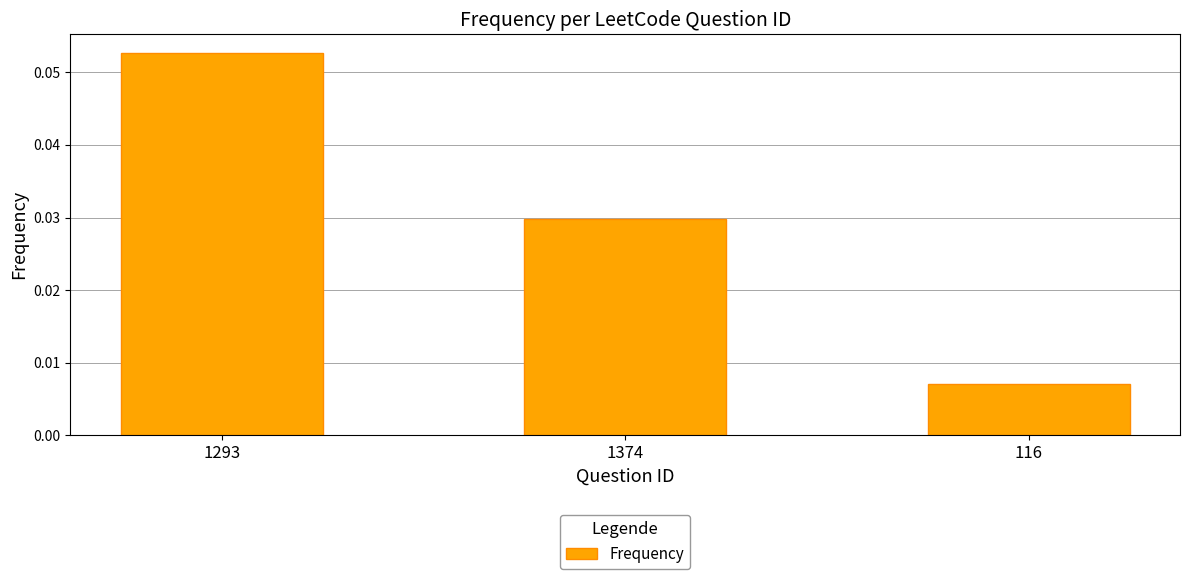

How many values are between 0 and 1?

3